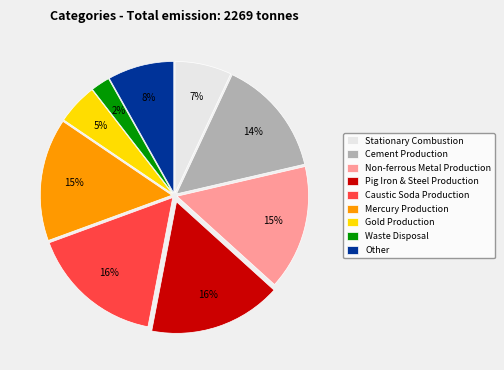

Count the number of slices in the pie.

9